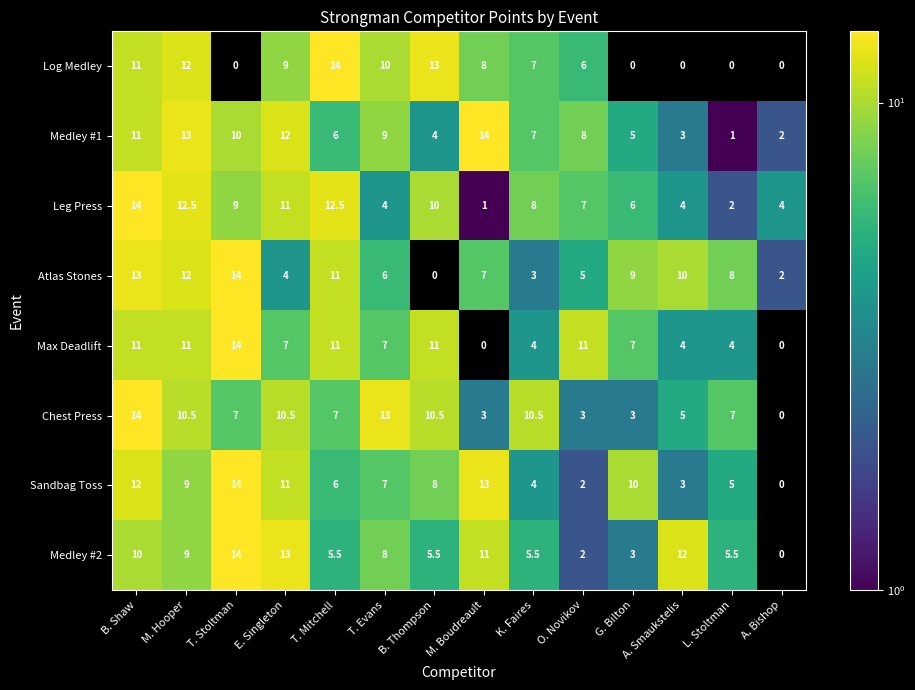

Is the value of Max Deadlift at G. Bilton greater than the value of Medley #1 at T. Evans?

No